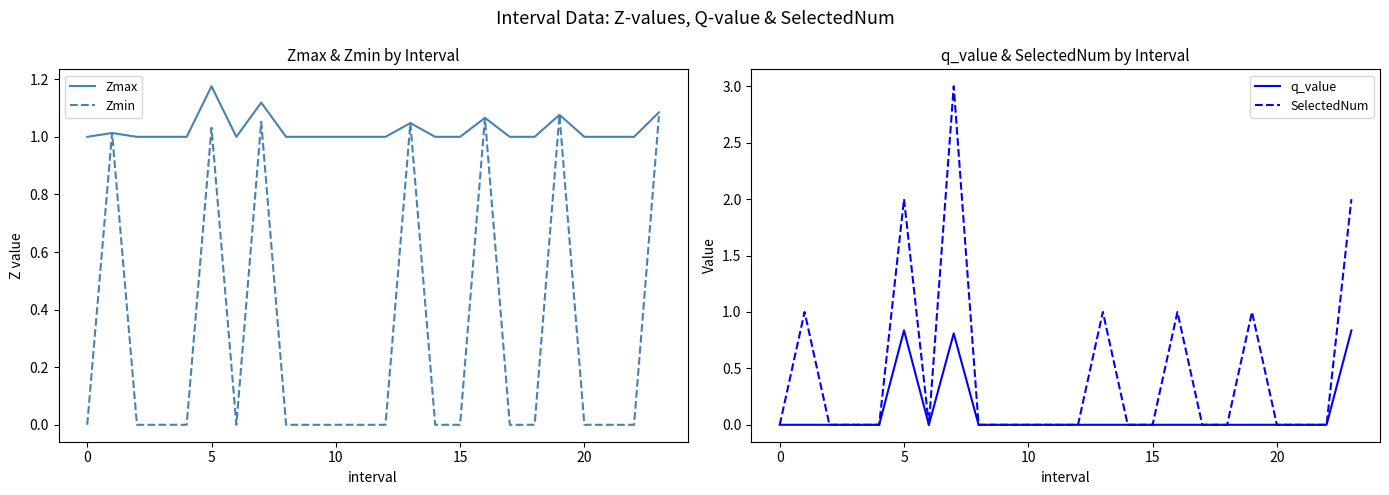

Between 10 and 8, which is larger?

10